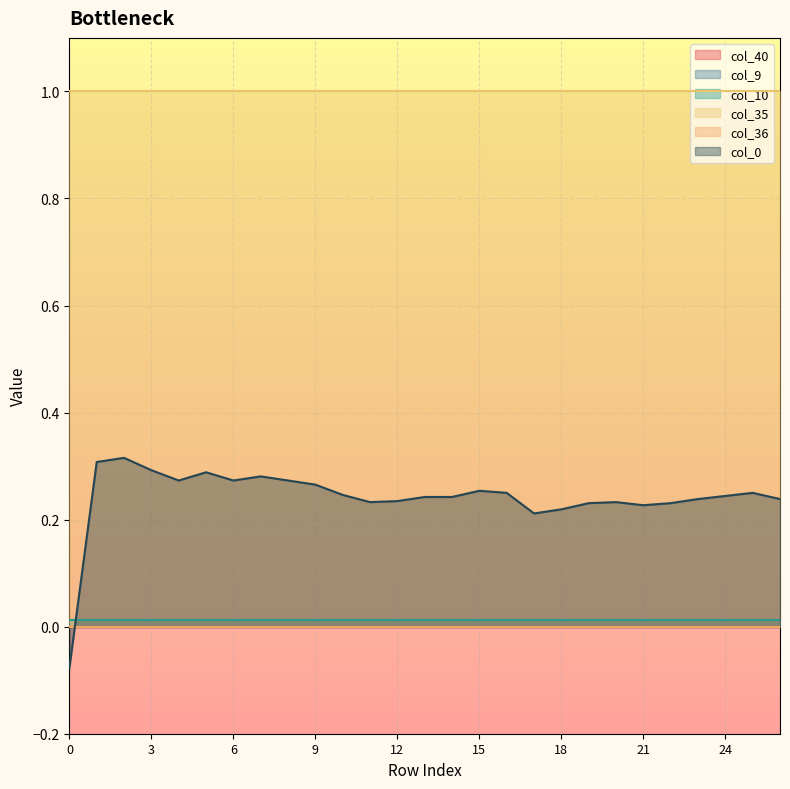

Reading right to left, list all the values displayed in this chart.

col_40: 26=0.0	25=0.0	24=0.0	23=0.0	22=0.0	21=0.0	20=0.0	19=0.0	18=0.0	17=0.0	16=0.0	15=0.0	14=0.0	13=0.0	12=0.0	11=0.0	10=0.0	9=0.0	8=0.0	7=0.0	6=0.0	5=0.0	4=0.0	3=0.0	2=0.0	1=0.0	0=0.0
col_9: 26=0.0	25=0.0	24=0.0	23=0.0	22=0.0	21=0.0	20=0.0	19=0.0	18=0.0	17=0.0	16=0.0	15=0.0	14=0.0	13=0.0	12=0.0	11=0.0	10=0.0	9=0.0	8=0.0	7=0.0	6=0.0	5=0.0	4=0.0	3=0.0	2=0.0	1=0.0	0=0.0
col_10: 26=0.0	25=0.0	24=0.0	23=0.0	22=0.0	21=0.0	20=0.0	19=0.0	18=0.0	17=0.0	16=0.0	15=0.0	14=0.0	13=0.0	12=0.0	11=0.0	10=0.0	9=0.0	8=0.0	7=0.0	6=0.0	5=0.0	4=0.0	3=0.0	2=0.0	1=0.0	0=0.0
col_35: 26=1.0	25=1.0	24=1.0	23=1.0	22=1.0	21=1.0	20=1.0	19=1.0	18=1.0	17=1.0	16=1.0	15=1.0	14=1.0	13=1.0	12=1.0	11=1.0	10=1.0	9=1.0	8=1.0	7=1.0	6=1.0	5=1.0	4=1.0	3=1.0	2=1.0	1=1.0	0=1.0
col_36: 26=0.0	25=0.0	24=0.0	23=0.0	22=0.0	21=0.0	20=0.0	19=0.0	18=0.0	17=0.0	16=0.0	15=0.0	14=0.0	13=0.0	12=0.0	11=0.0	10=0.0	9=0.0	8=0.0	7=0.0	6=0.0	5=0.0	4=0.0	3=0.0	2=0.0	1=0.0	0=0.0
col_0: 26=0.2	25=0.2	24=0.2	23=0.2	22=0.2	21=0.2	20=0.2	19=0.2	18=0.2	17=0.2	16=0.2	15=0.3	14=0.2	13=0.2	12=0.2	11=0.2	10=0.2	9=0.3	8=0.3	7=0.3	6=0.3	5=0.3	4=0.3	3=0.3	2=0.3	1=0.3	0=-0.1